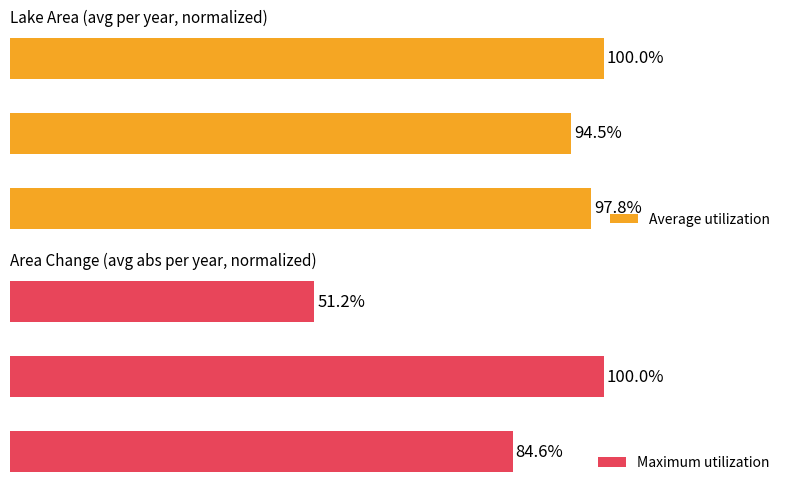

Rank the series by their maximum value, from highest to lowest.

Average utilization, Maximum utilization